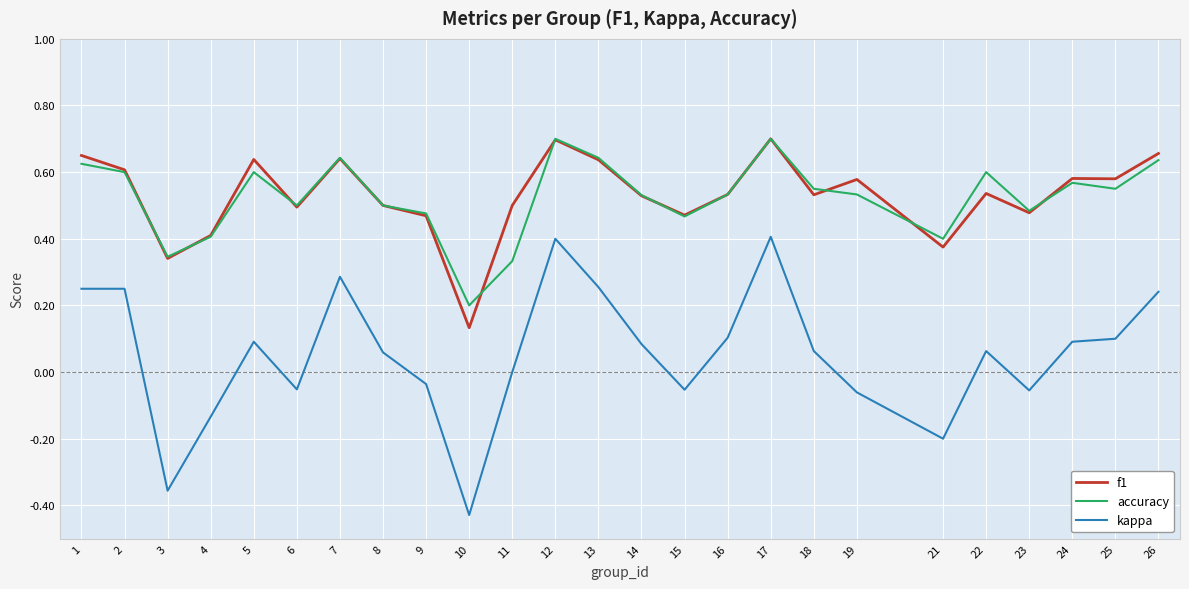

After their last crossing, which series has the higher values: accuracy or f1?

f1